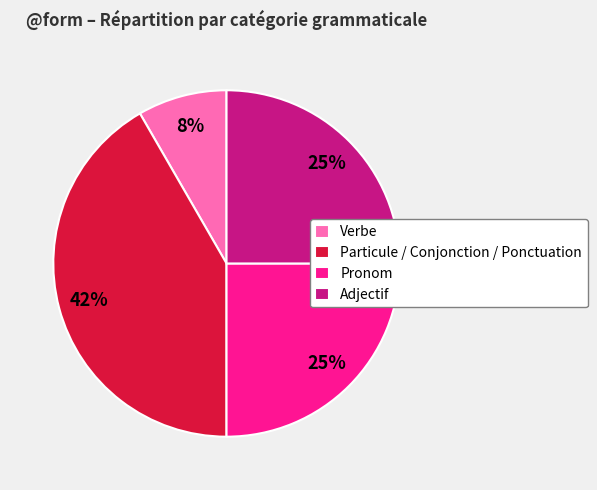

Do Adjectif and Particule / Conjonction / Ponctuation together represent more than half of the pie?

Yes